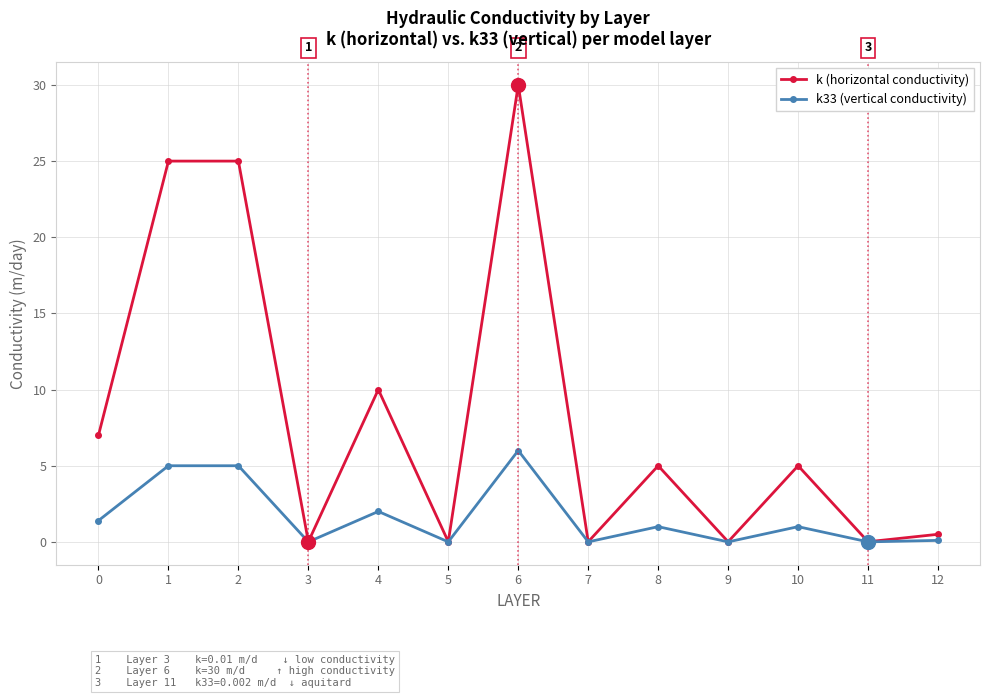

At which label does k (horizontal conductivity) reach its peak?

6